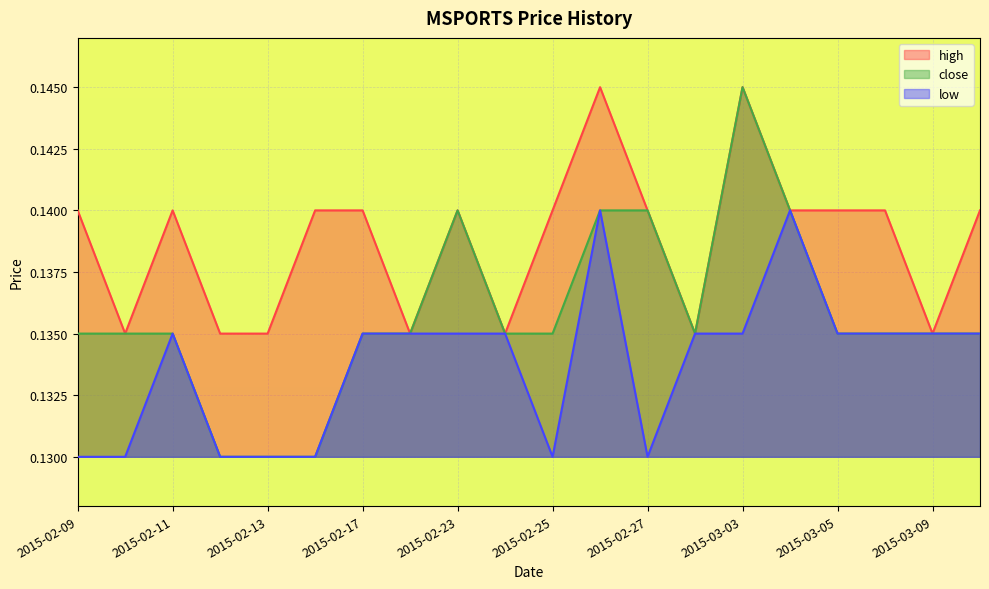

How many interior local valleys does the high series have?

5